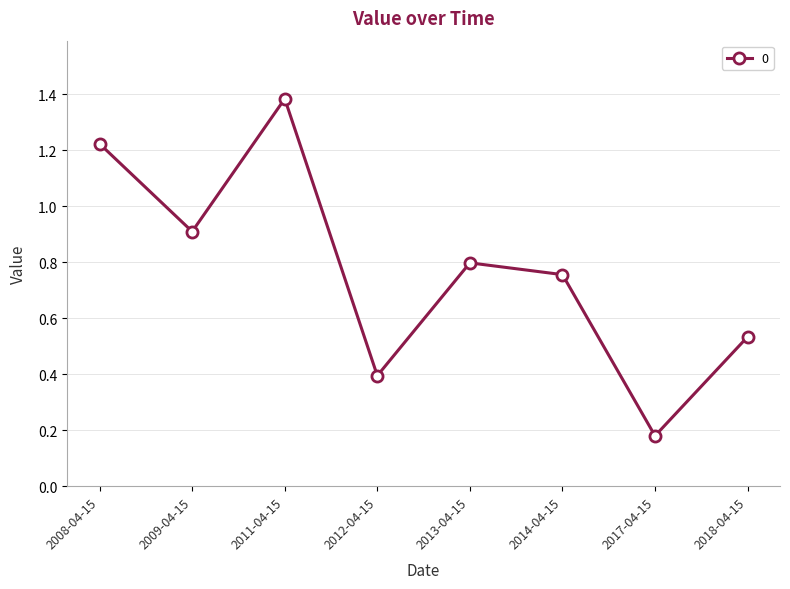

What is the label of the 7th point from the left?

2017-04-15